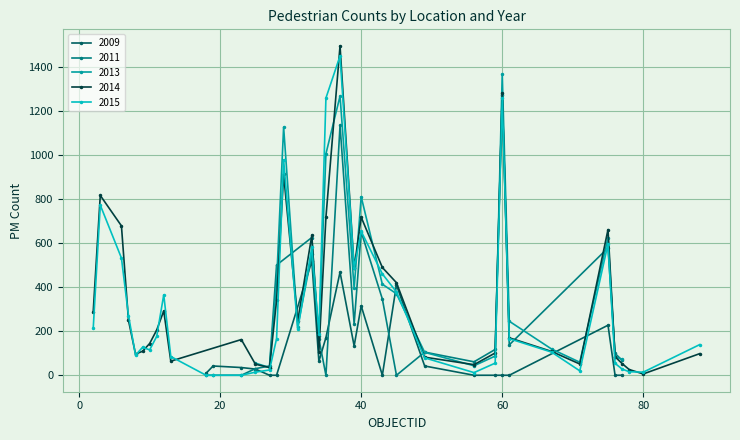

Reading right to left, what are all the values shown in this chart?

YR2009_PM: 33=518	35=171	34=63	9=-1	60=0	67=-1	25=28	80=-1	31=-1	11=-1	10=-1	8=-1	3=-1	39=133	61=0	27=0	2=-1	40=315	45=410	78=-1	28=0	76=0	88=-1	43=0	7=-1	29=-1	49=42	37=468	71=-1	12=-1	13=-1	56=0	59=0	6=-1	75=227	18=9	19=42	77=0	23=35
YR2011_PM: 33=625	35=0	34=165	9=-1	60=1274	67=-1	25=30	80=-1	31=-1	11=-1	10=-1	8=-1	3=-1	39=233	61=138	27=42	2=-1	40=651	45=0	78=-1	28=500	76=99	88=-1	43=346	7=-1	29=-1	49=105	37=1134	71=-1	12=-1	13=-1	56=61	59=117	6=-1	75=578	18=0	19=0	77=68	23=0
YR2013_PM: 33=551	35=1005	34=176	9=-1	60=1365	67=119	25=55	80=-1	31=220	11=-1	10=-1	8=-1	3=-1	39=395	61=245	27=35	2=-1	40=810	45=370	78=-1	28=423	76=84	88=-1	43=413	7=-1	29=1126	49=104	37=1267	71=59	12=-1	13=-1	56=43	59=87	6=-1	75=624	18=-1	19=-1	77=72	23=-1
YR2014_PM: 33=635	35=717	34=107	9=109	60=1281	67=108	25=50	80=6	31=247	11=205	10=144	8=96	3=816	39=486	61=170	27=35	2=289	40=717	45=420	78=26	28=340	76=84	88=98	43=489	7=249	29=911	49=82	37=1495	71=51	12=292	13=64	56=48	59=101	6=678	75=661	18=-1	19=-1	77=53	23=162
YR2015_PM: 33=580	35=1258	34=188	9=127	60=1259	67=105	25=14	80=14	31=209	11=176	10=115	8=91	3=772	39=485	61=166	27=24	2=213	40=653	45=378	78=16	28=166	76=54	88=139	43=460	7=271	29=978	49=79	37=1449	71=20	12=365	13=85	56=12	59=55	6=532	75=596	18=0	19=0	77=28	23=0